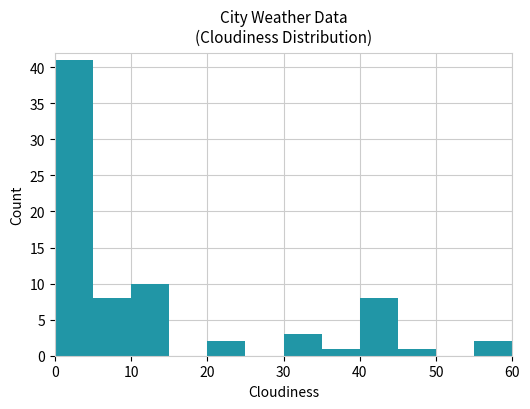

What is the maximum value shown in the chart?

41